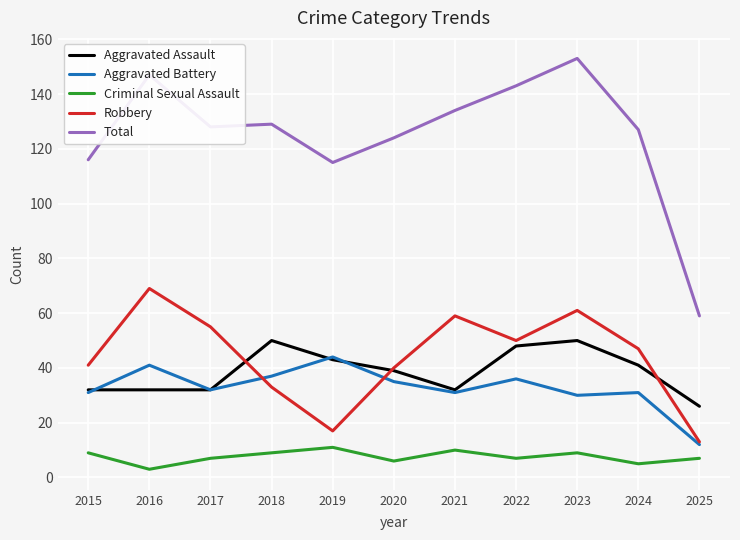

Which category has the highest value across all series?

2023